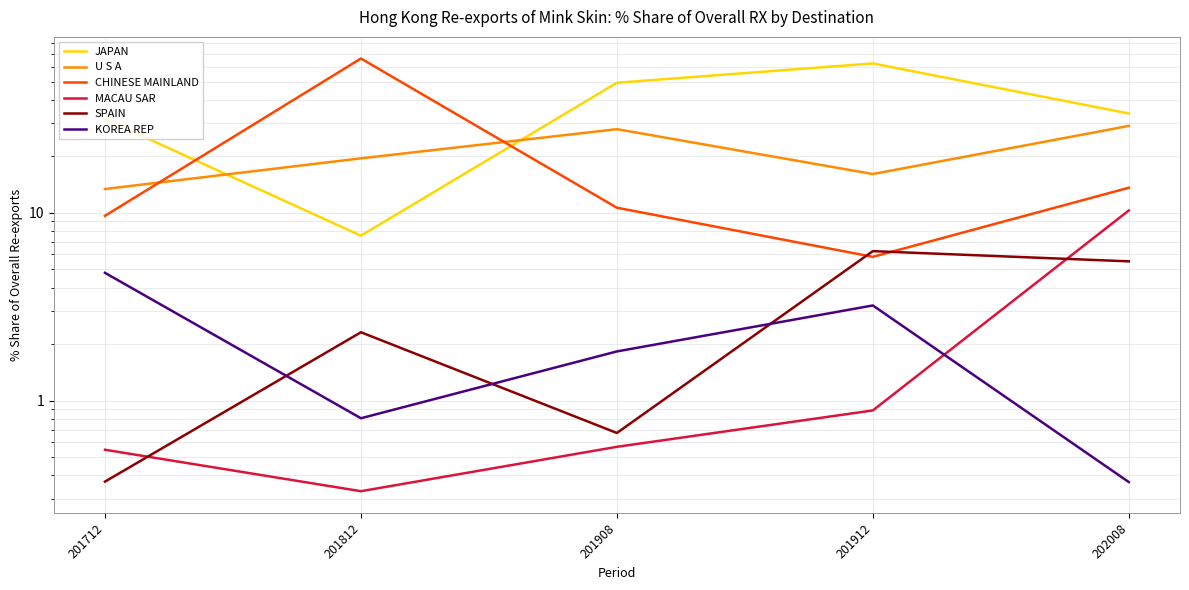

Where do MACAU SAR and KOREA REP first cross each other?

201912 and 202008